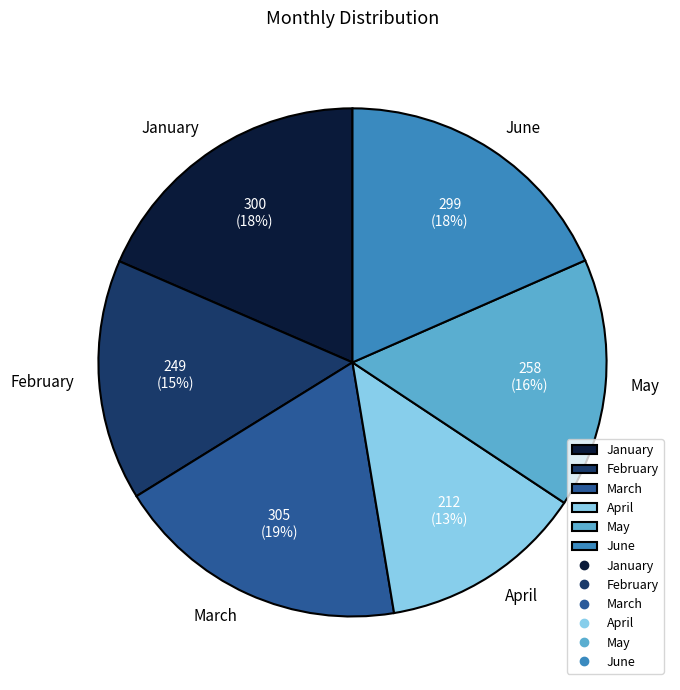

Which category has the smallest portion of the pie?

April